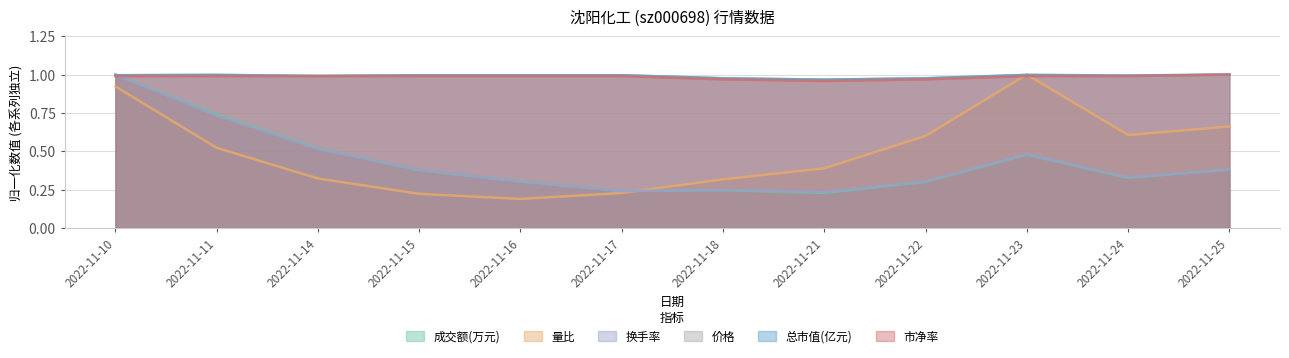

How many lines are shown in the chart?

6